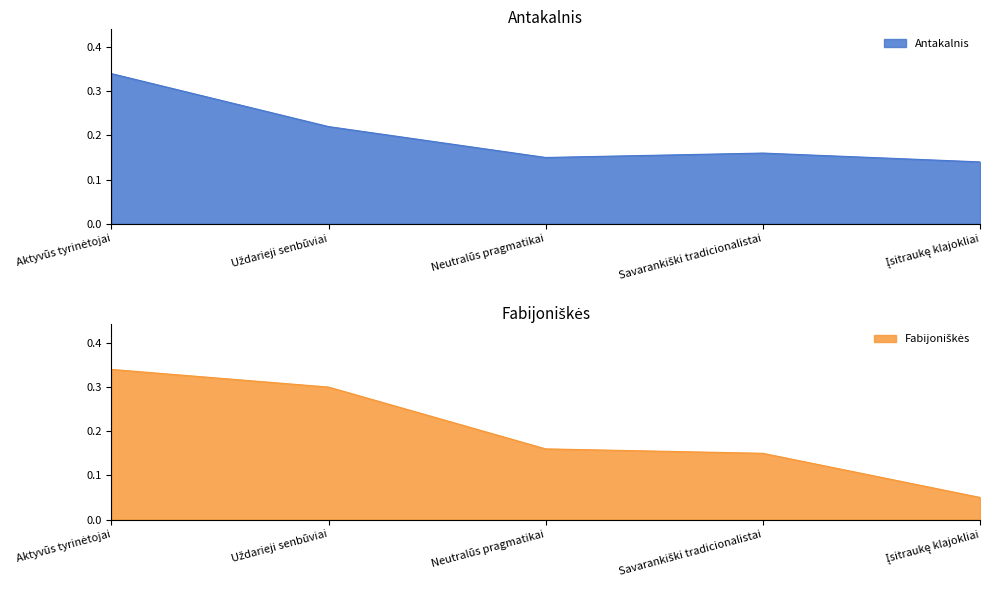

Which series has the largest range (max minus min)?

Fabijoniškės